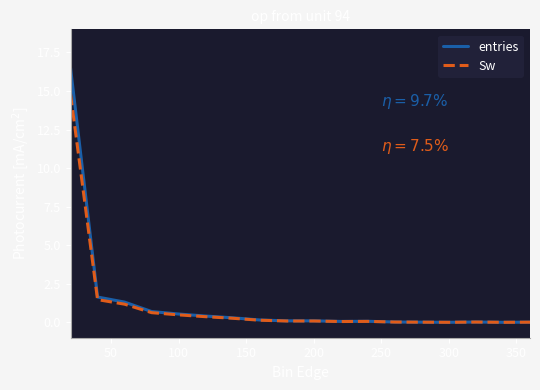

What is the difference between the maximum and minimum values in the entries series?

16.5